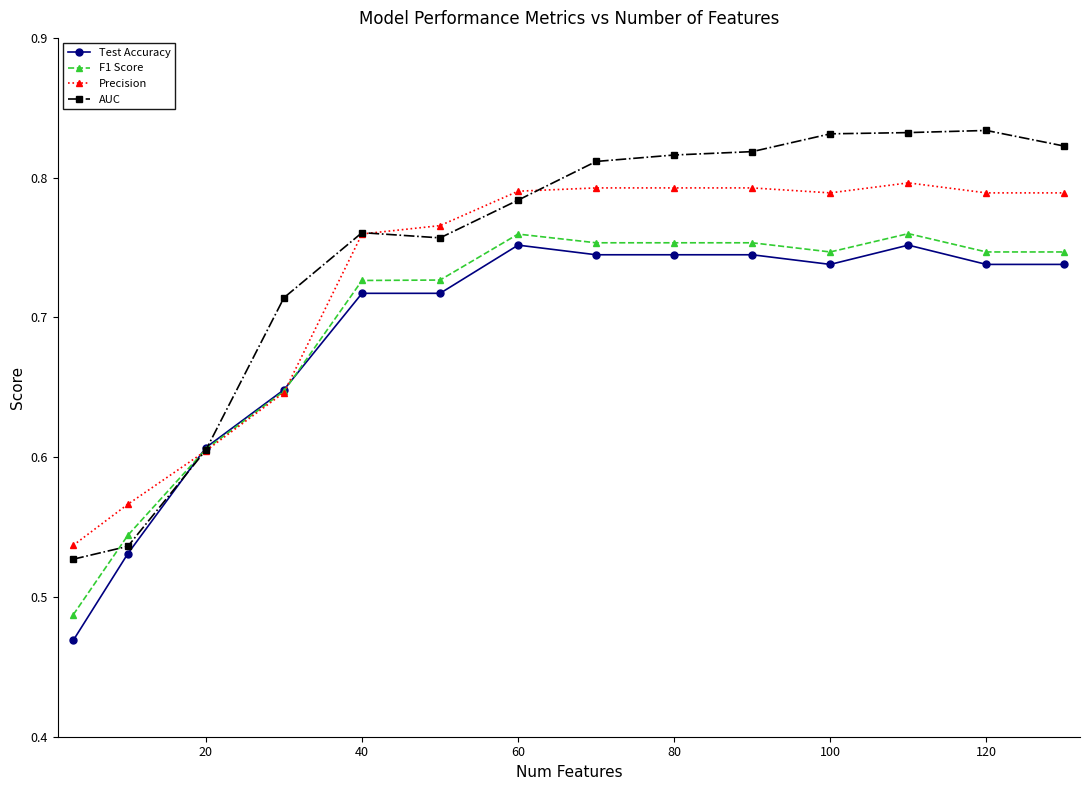

Which series has the largest range (max minus min)?

AUC